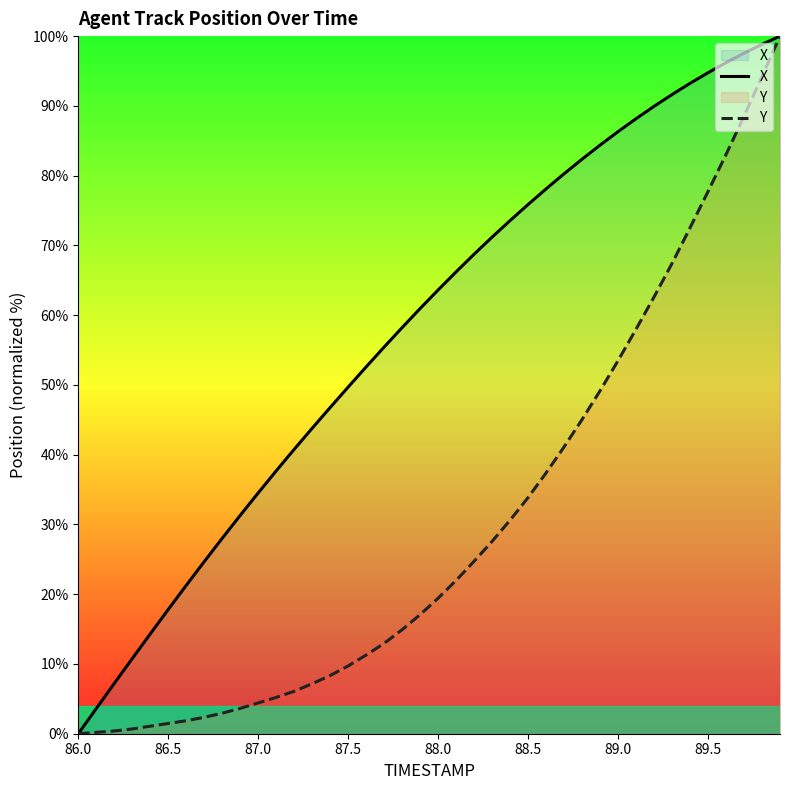

At which label does X reach its minimum?

86.0